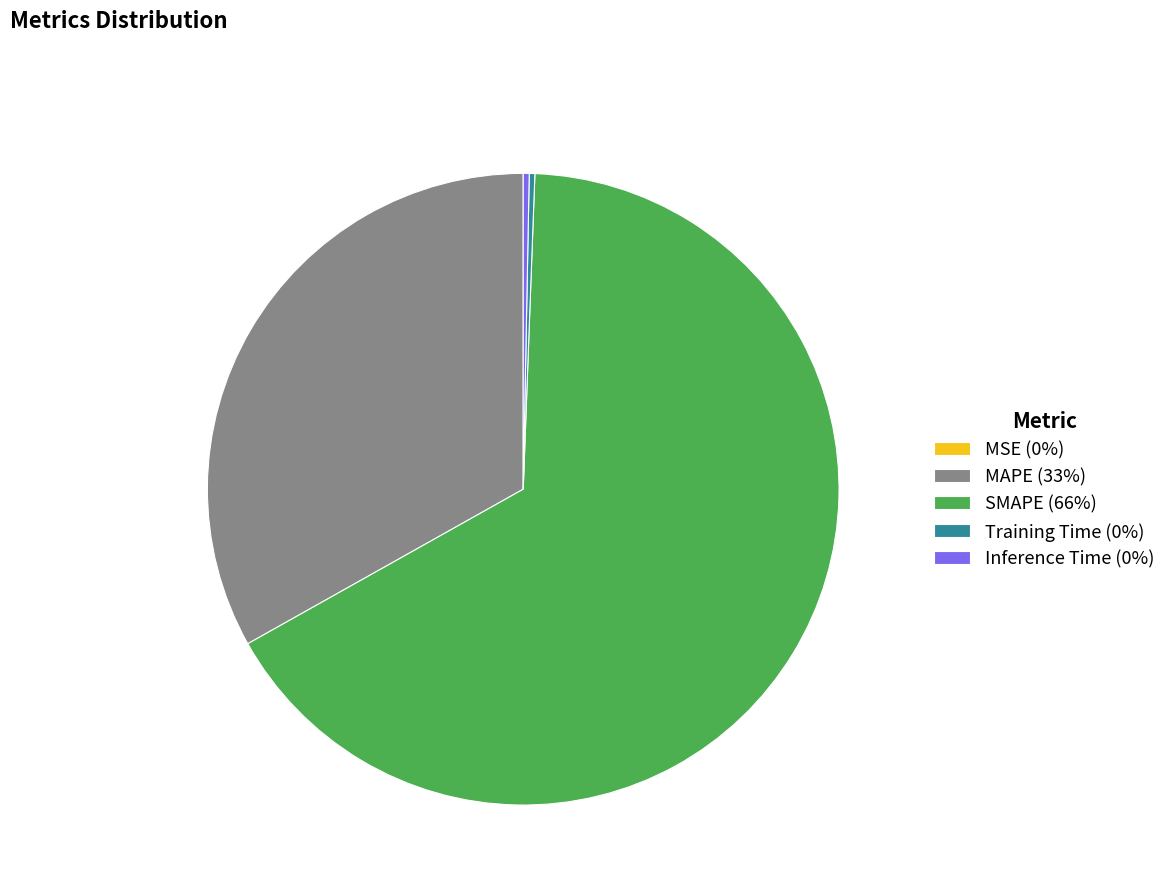

Is the sum of SMAPE (66%) and MAPE (33%) greater than half?

Yes